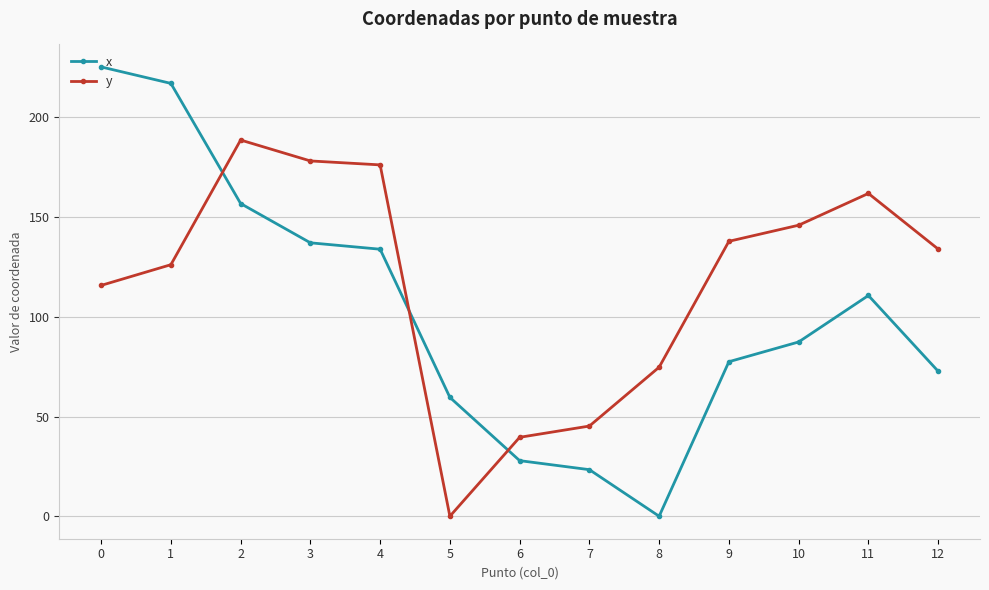

What is the value of the x point at the 5th from the left?

133.9